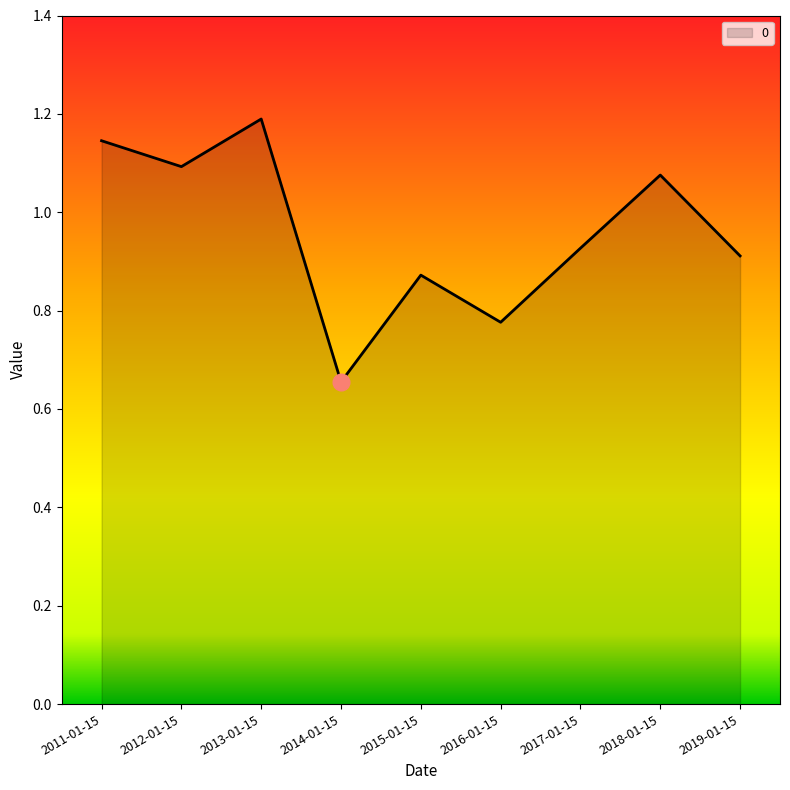

At which category does the chart reach its peak across all series?

2013-01-15